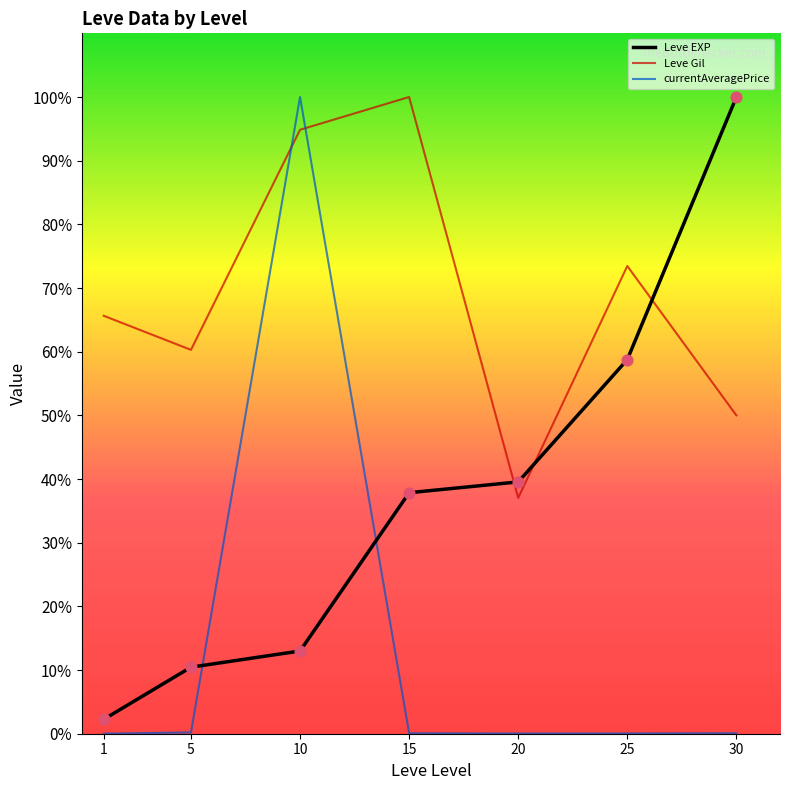

What is the total value across all series at 25?

132.3